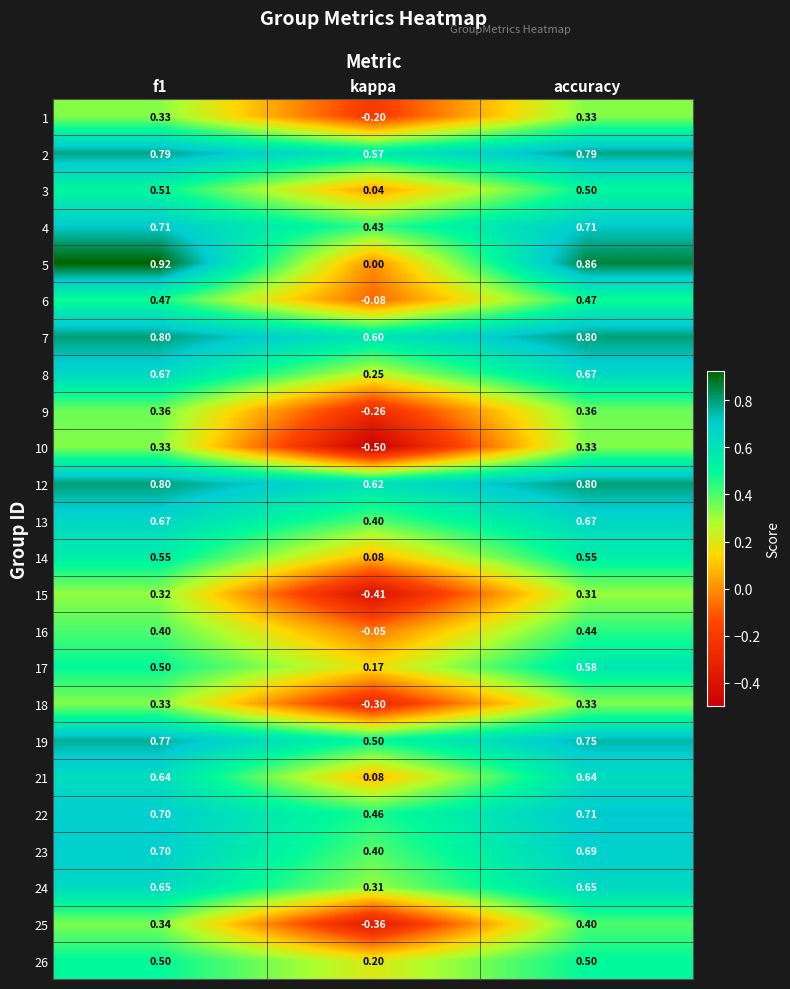

Is the value of 23 at kappa greater than the value of 19 at f1?

No